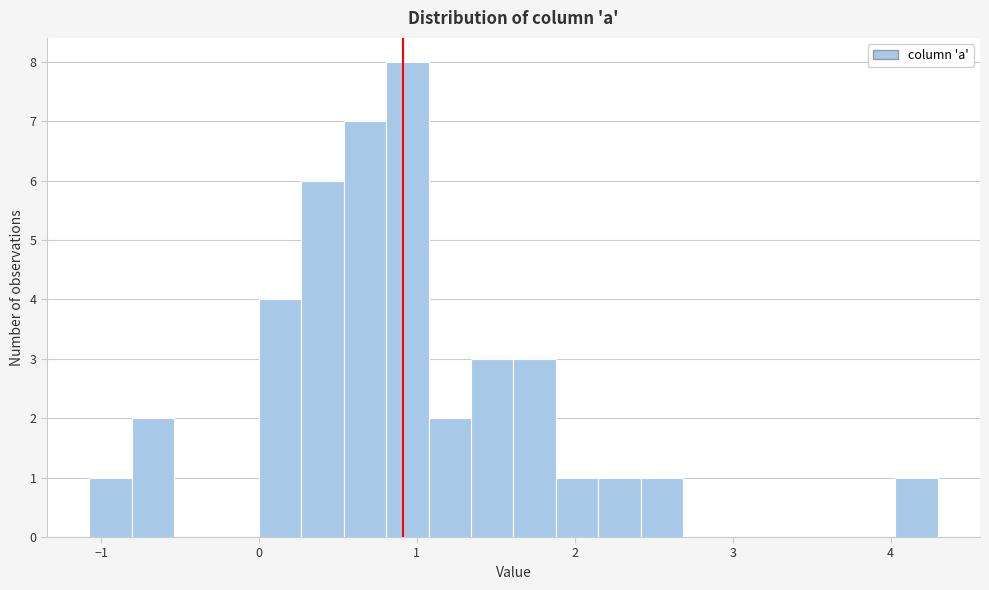

Read against the x-axis, roughly where is the centre of the tallest bar?

0.9